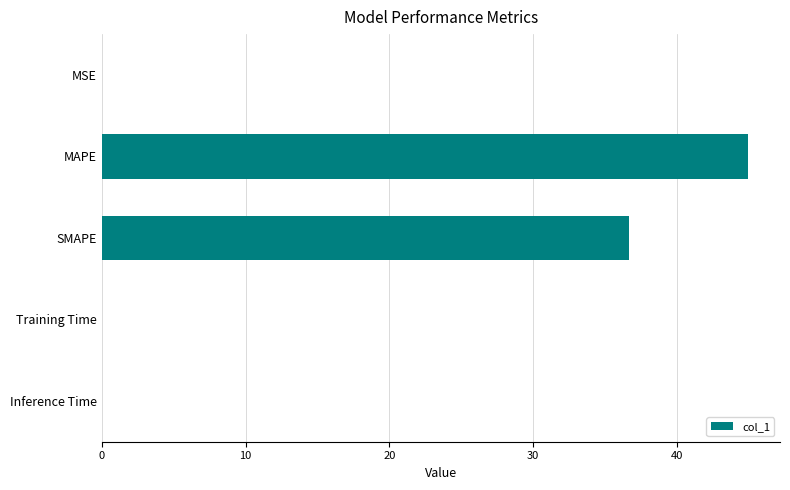

What is the ratio of the value at MAPE to the value at SMAPE?

1.2